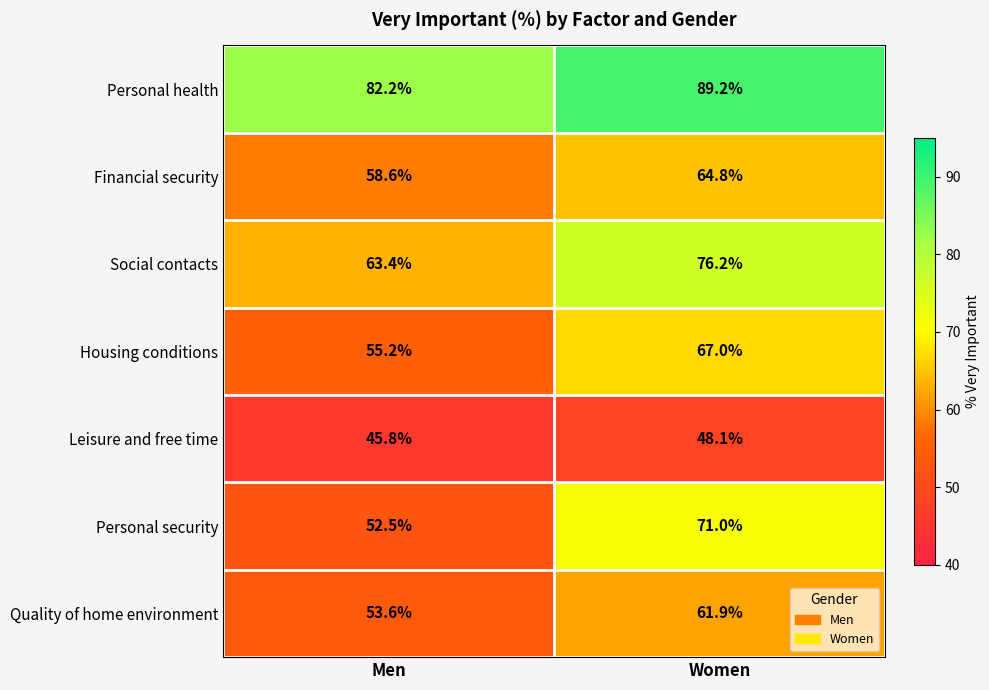

List the series in order of their peak value, lowest first.

Leisure and free time, Quality of home environment, Financial security, Housing conditions, Personal security, Social contacts, Personal health